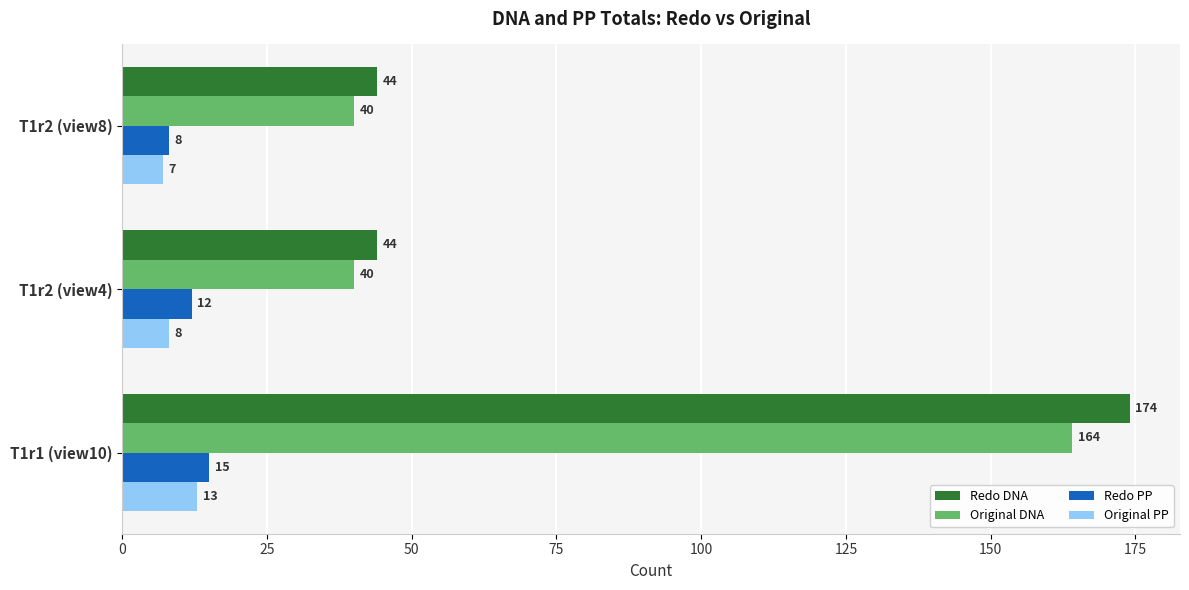

What is the difference between the maximum and minimum values in the Redo DNA series?

130